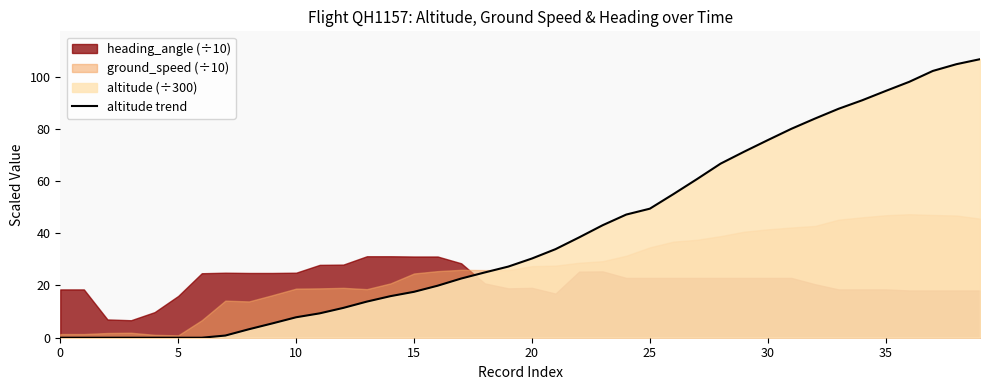

Is it true that the value at 25 is 68.1?

False